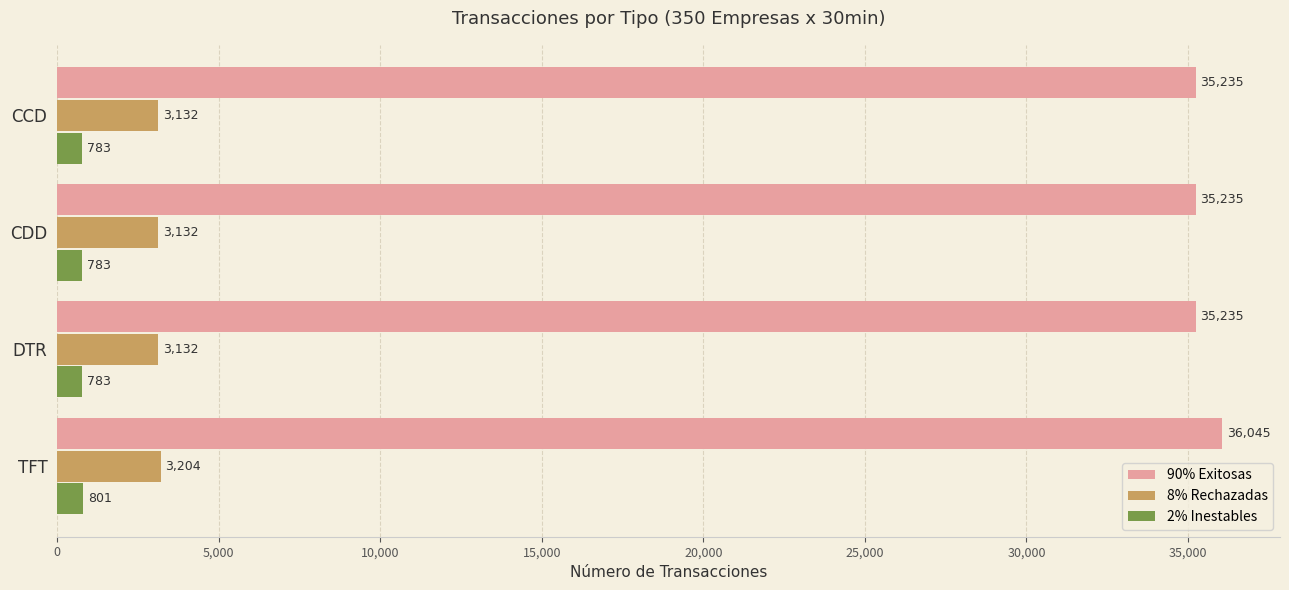

Which category has the highest value in the 2% Inestables series?

TFT